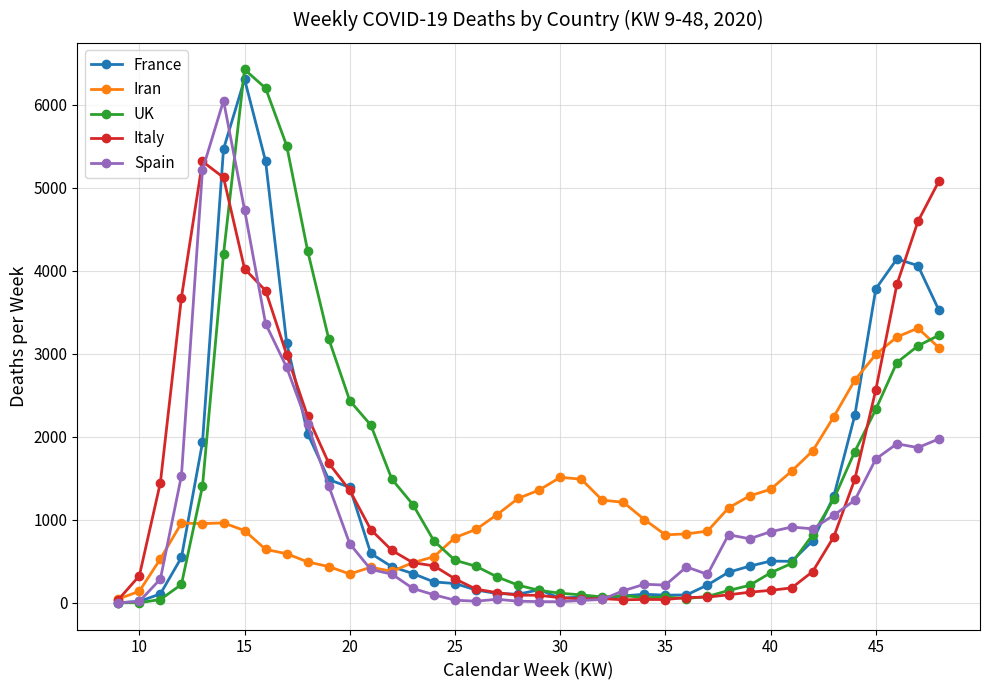

What is the value of the Iran point at the 27th from the left?

819